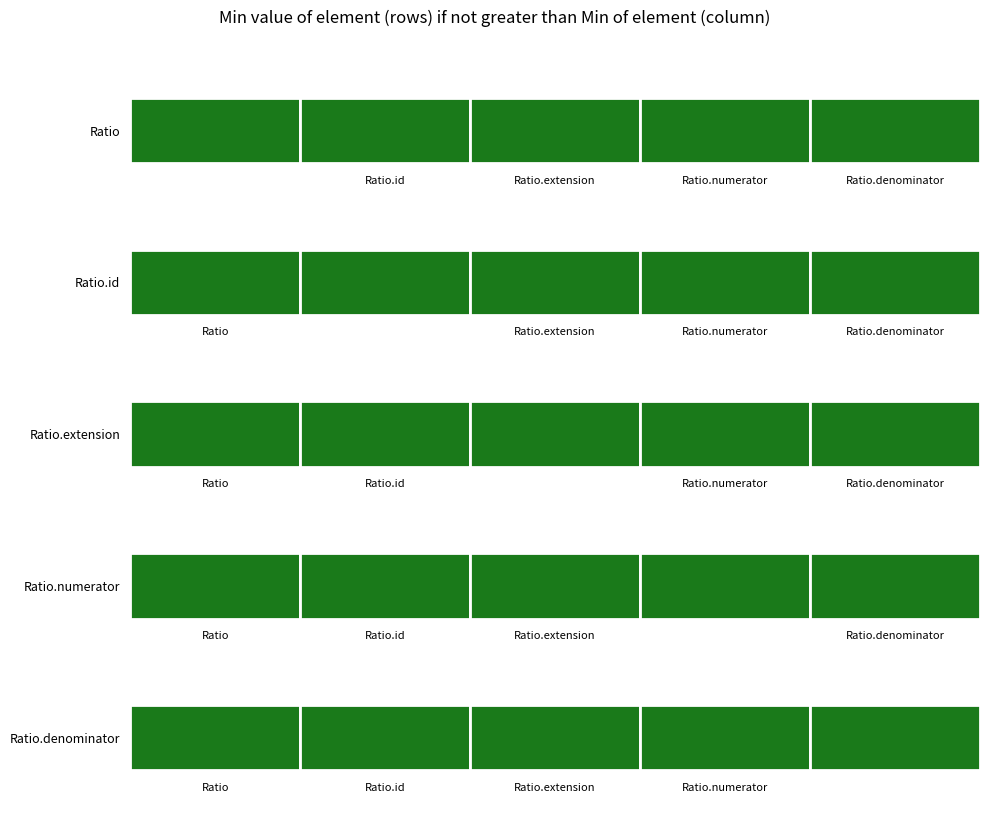

How many data points does each series have?

5